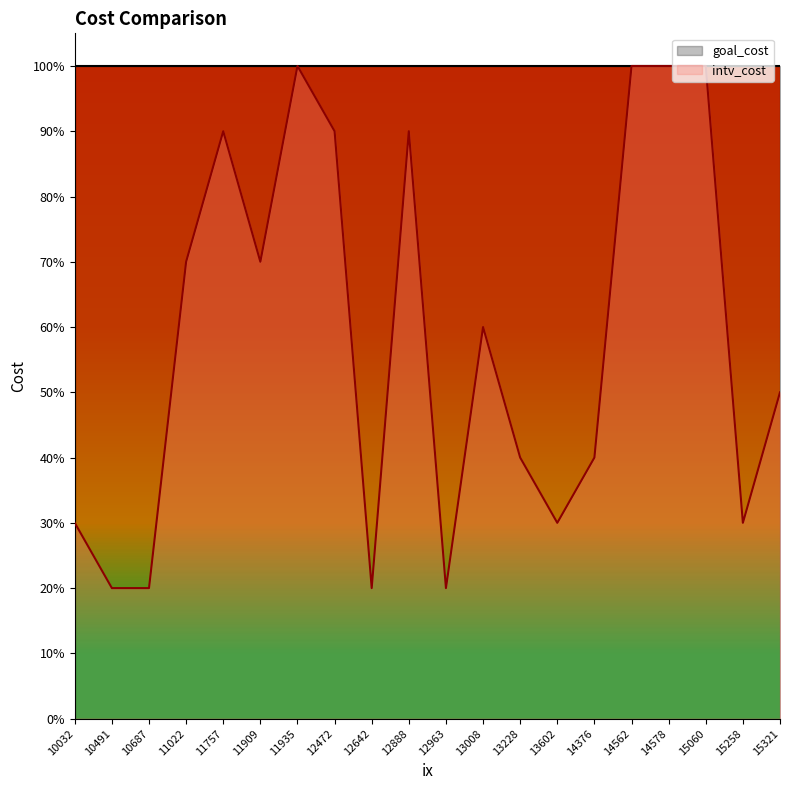

What is the approximate value at 15321?

0.5